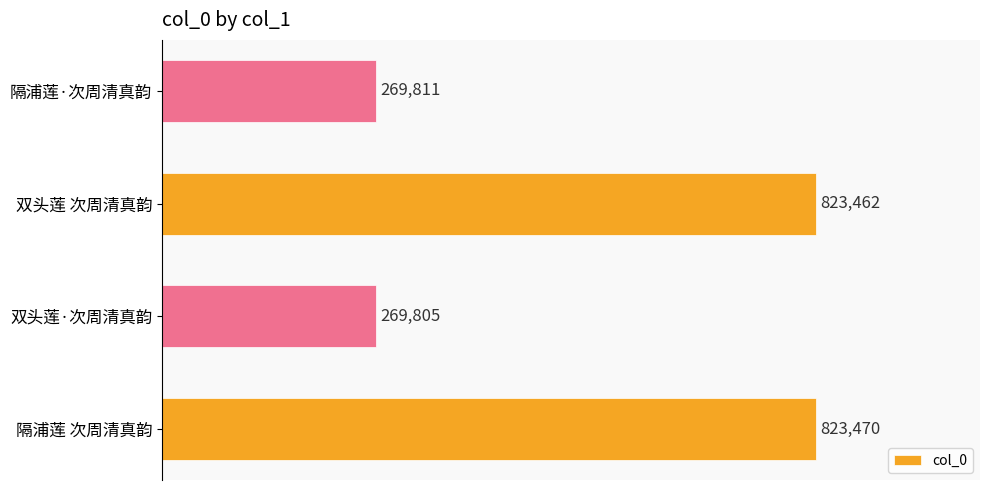

Which category has the lowest value across all series?

双头莲·次周清真韵